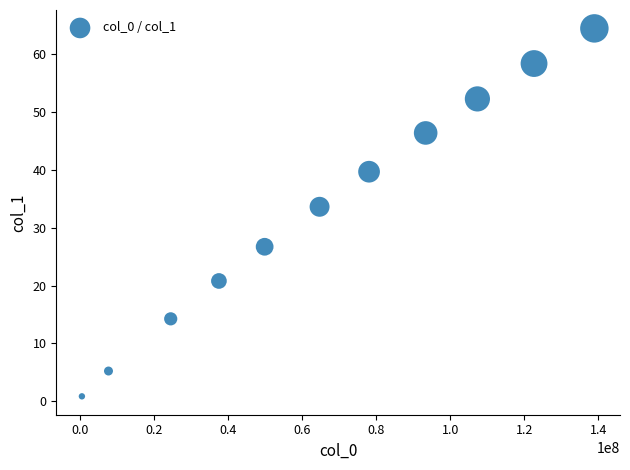

What Y value in the scatter plot is closest to 32?

33.6